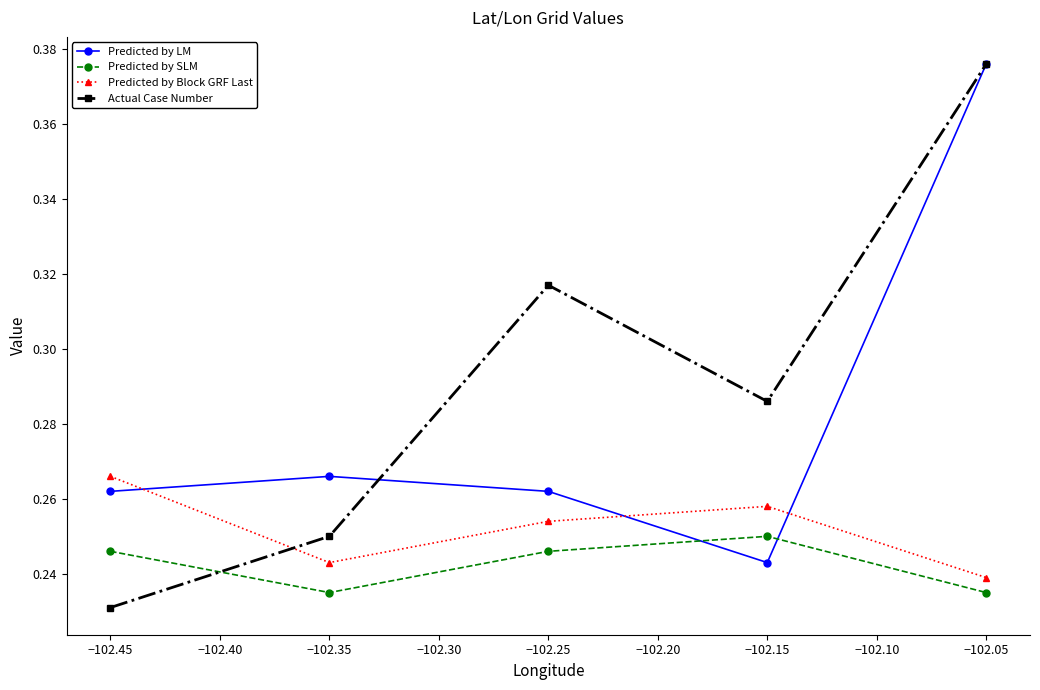

Which series changed the most between −102.35 and −102.15?

Actual Case Number